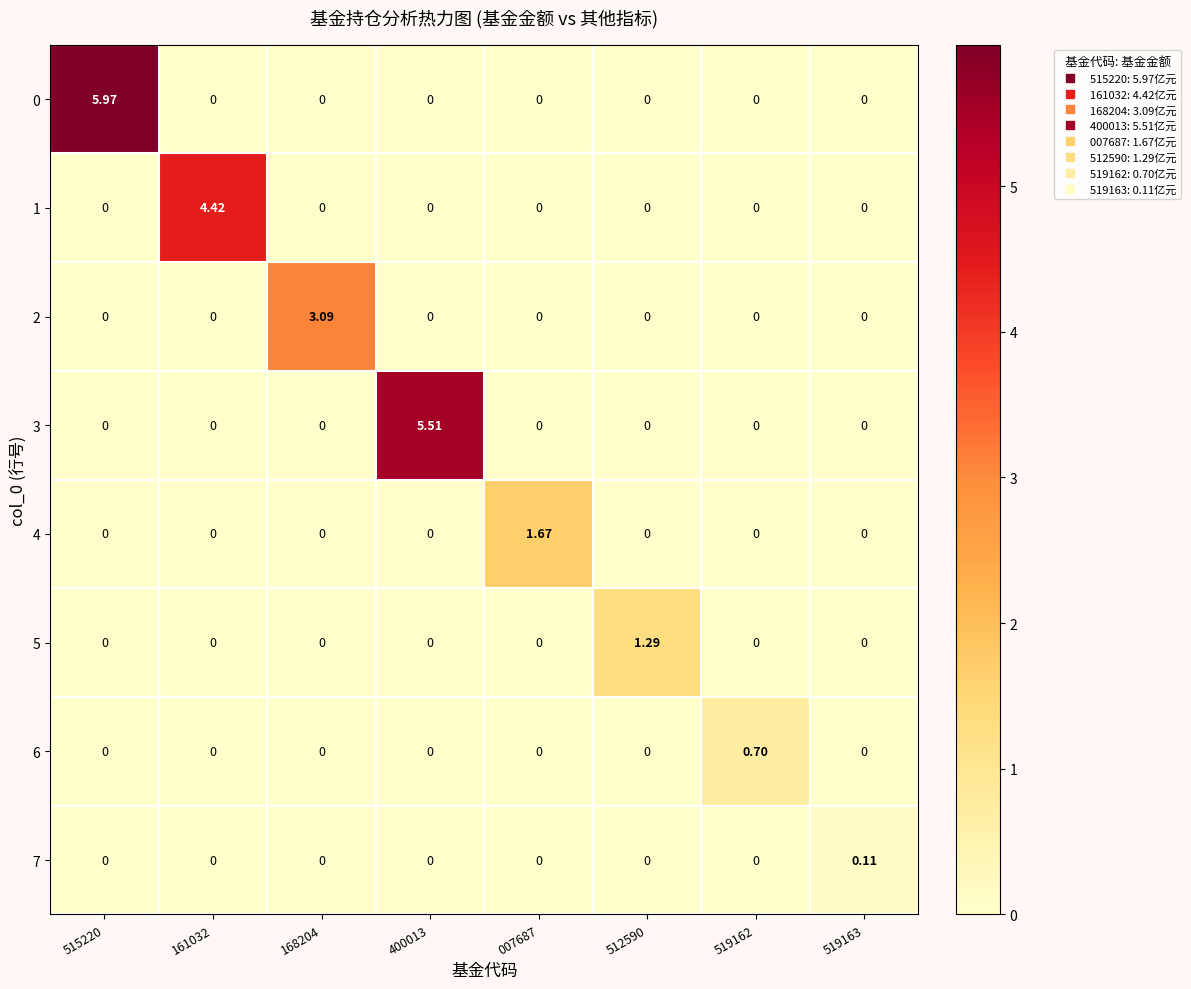

How many series are shown in this chart?

8